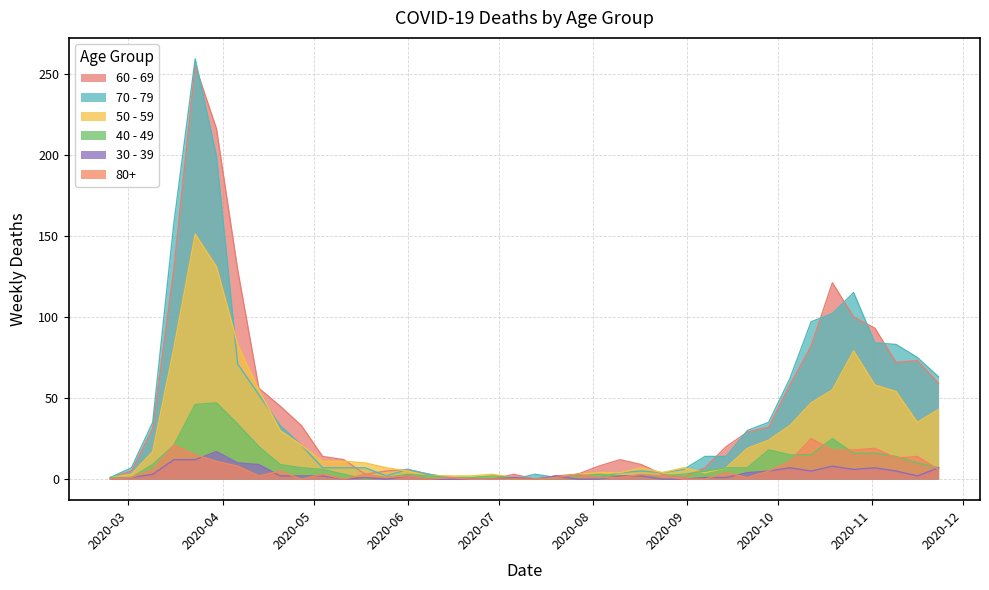

What is the maximum value for 50 - 59?

151